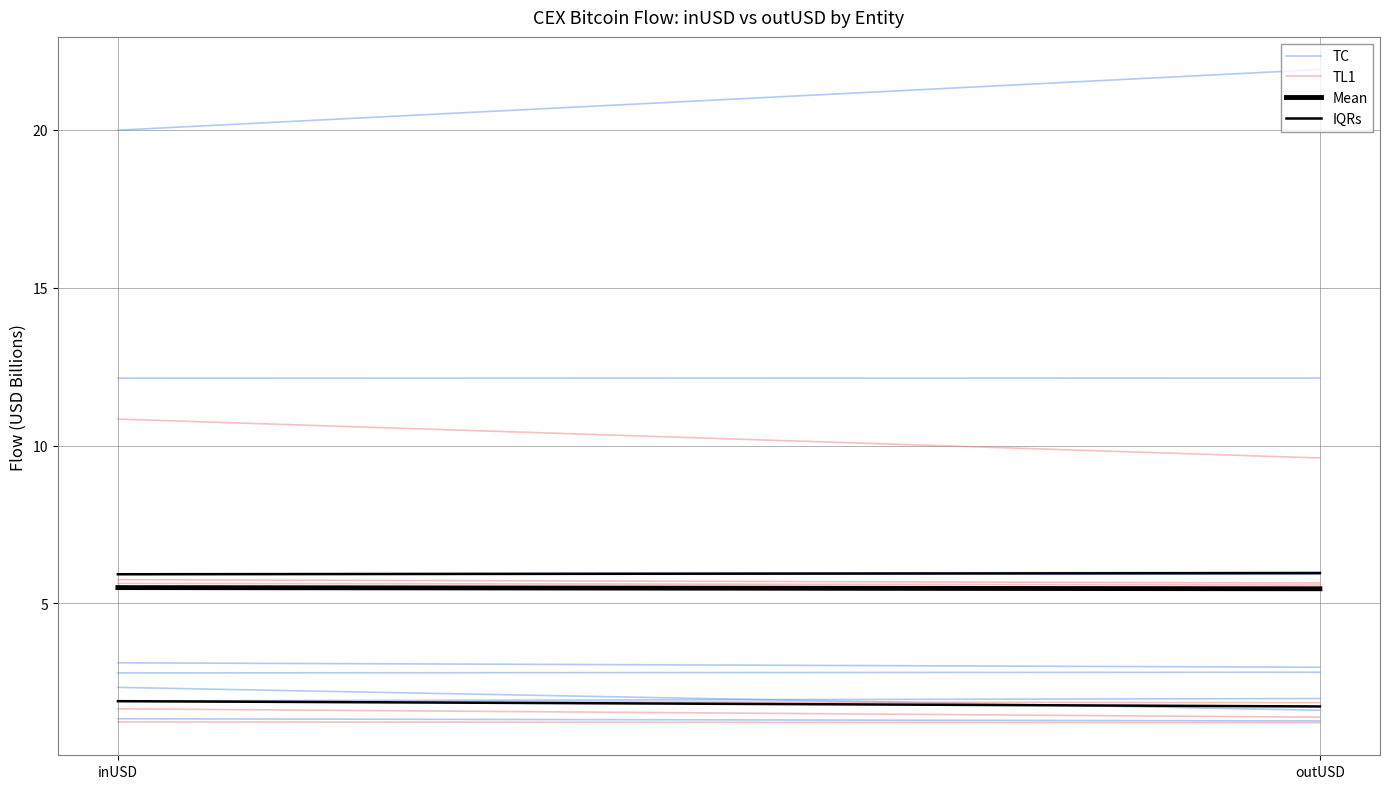

Is the value of TC at outUSD greater than the value of Mean at outUSD?

Yes